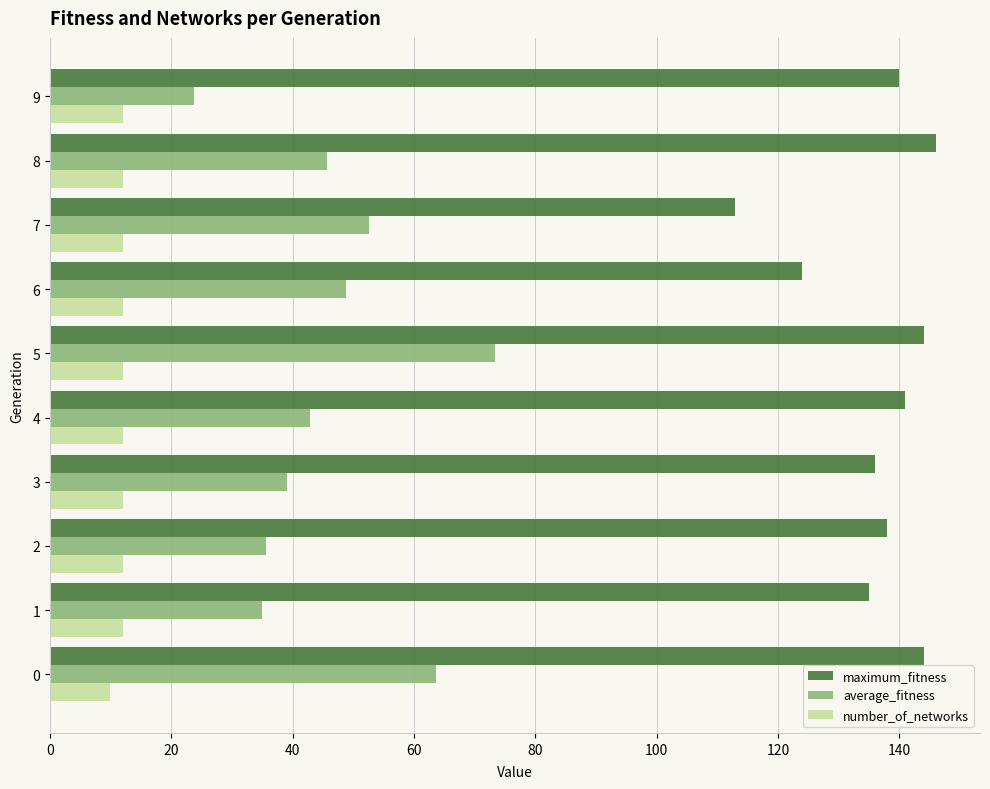

How many data points in average_fitness are above 45?

5